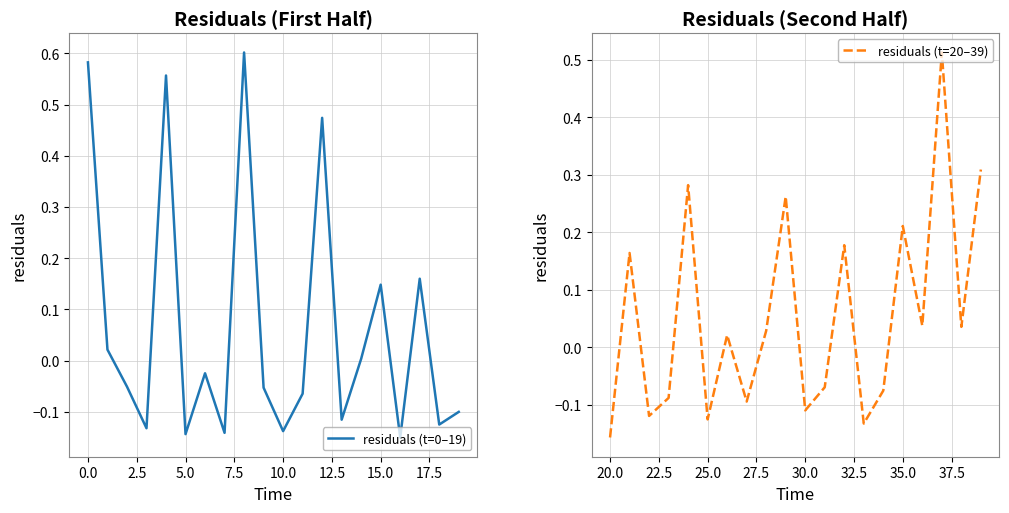

Which category has the lowest value in the residuals (t=0–19) series?

16